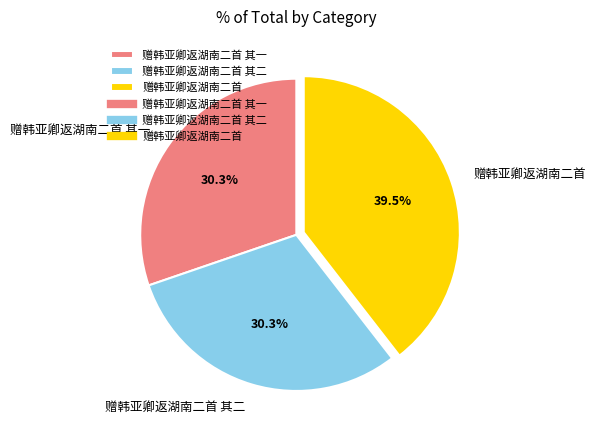

To the nearest percent, what is the difference between the largest and smallest slice percentages?

9%